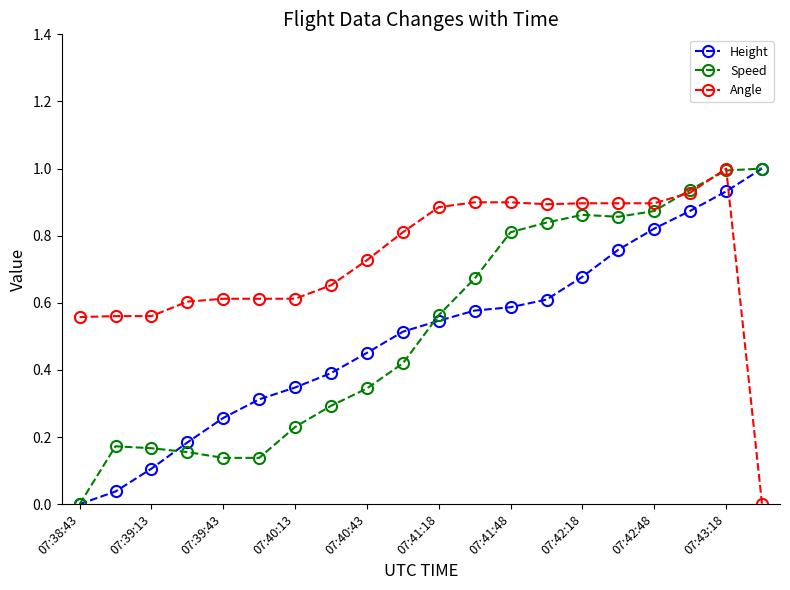

What is the greatest value displayed?

1.0